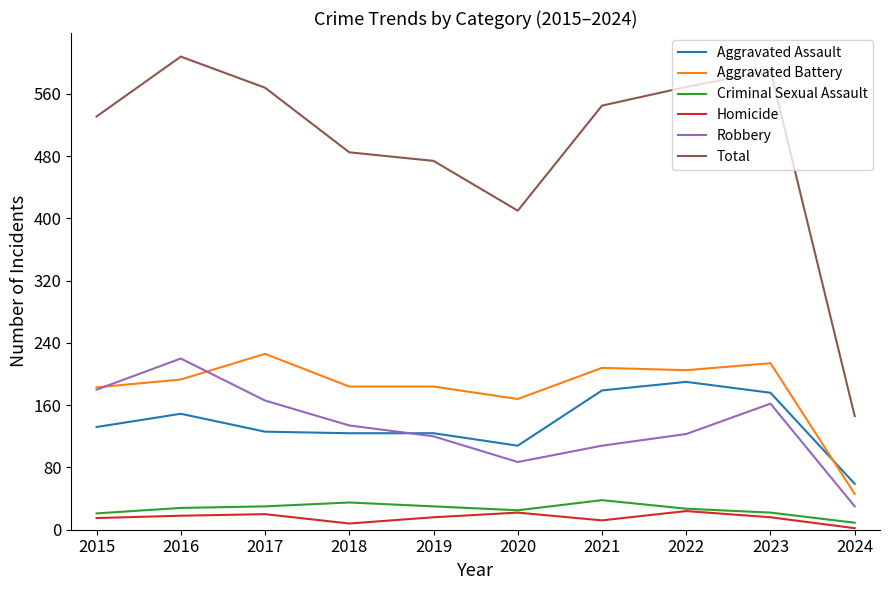

Which series changed the most between 2023 and 2024?

Total